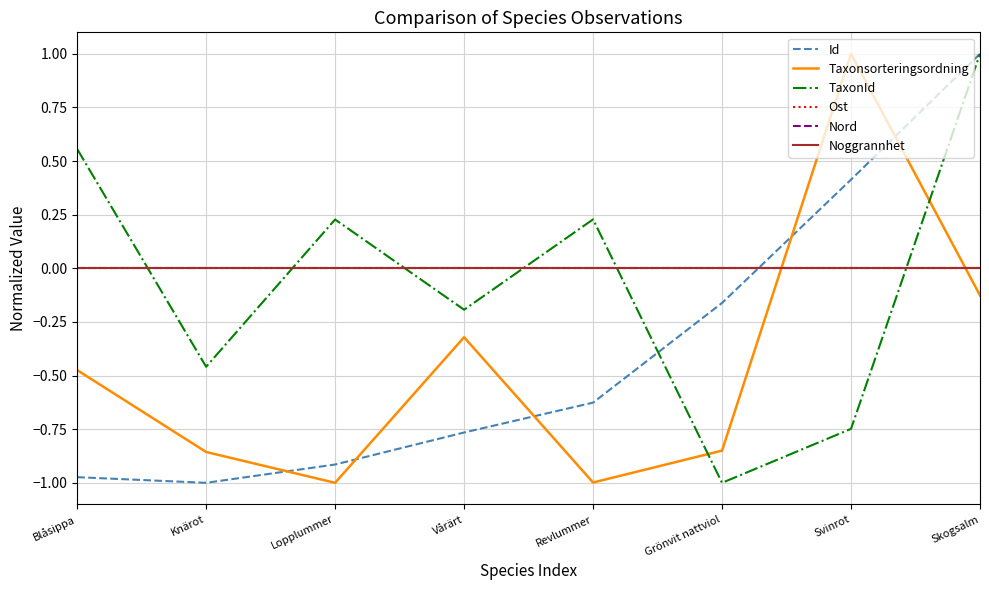

Which series has the largest total across all categories?

Ost